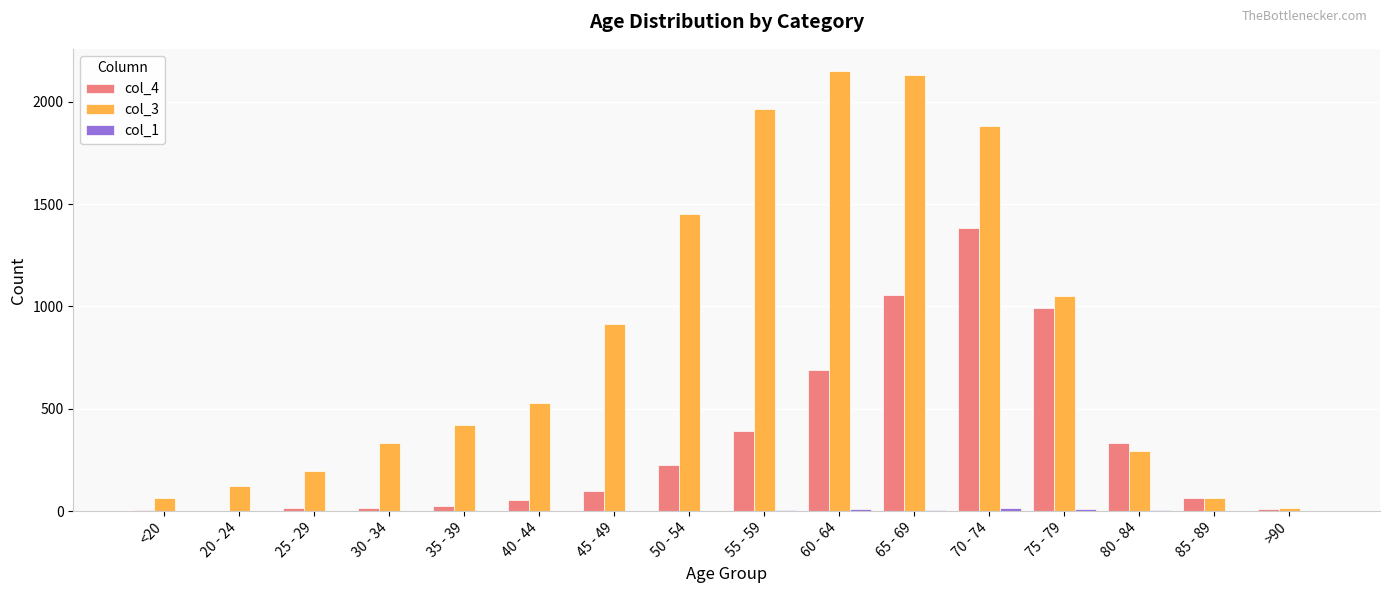

Which series has the largest total across all categories?

col_3